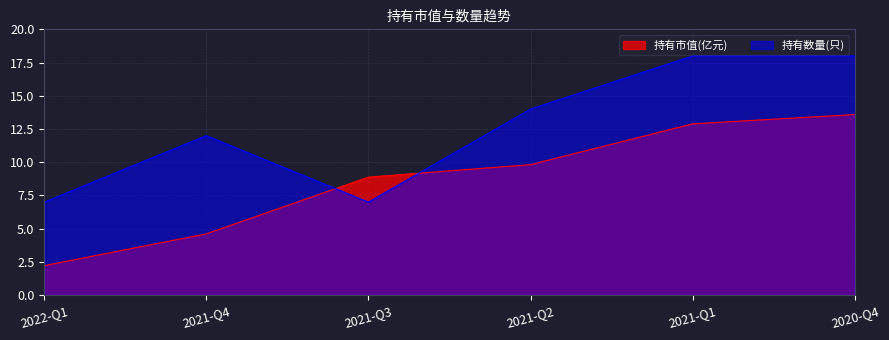

Is the value of 持有市值(亿元) at 2022-Q1 greater than the value of 持有数量(只) at 2021-Q4?

No